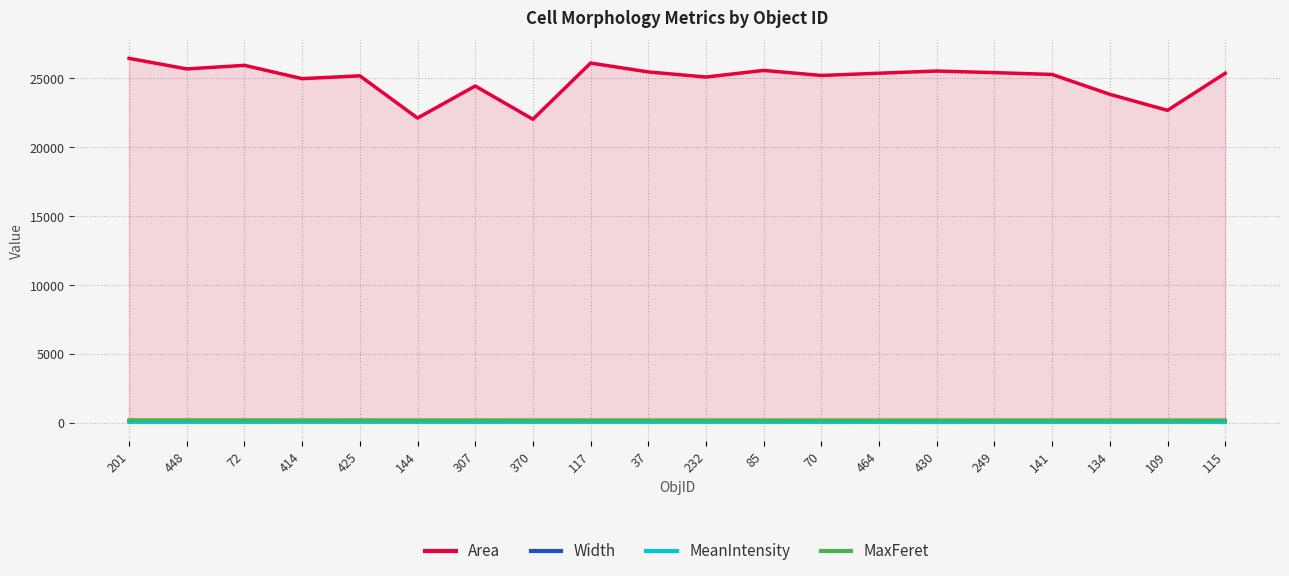

Rank the series by their maximum value, from highest to lowest.

Area, MaxFeret, Width, MeanIntensity